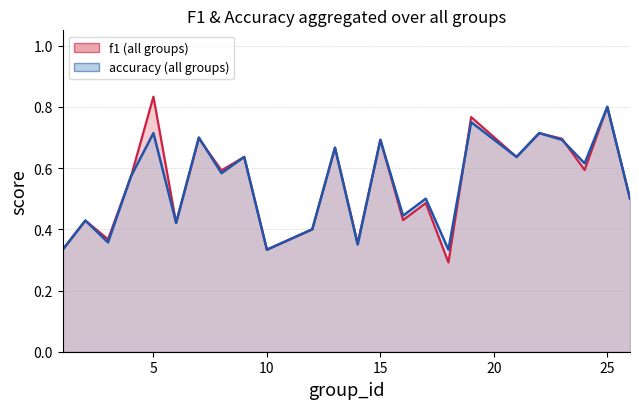

What is the smallest value displayed?

0.3